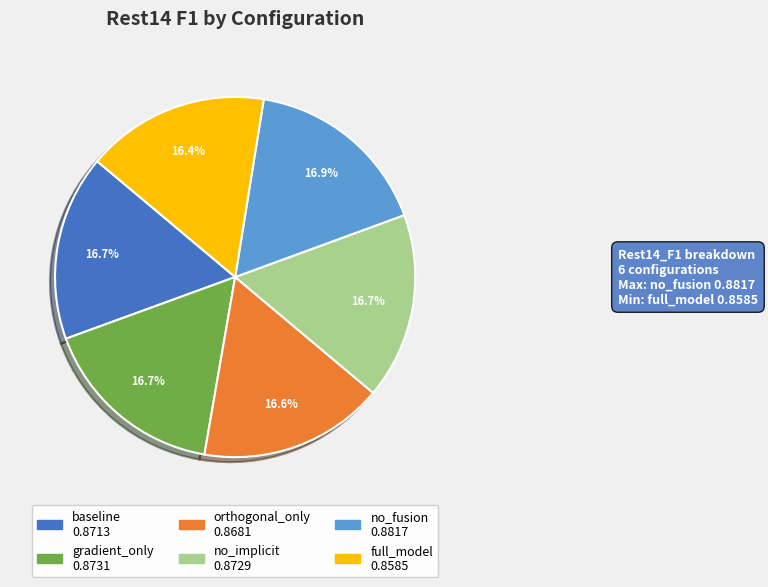

Does full_model account for over 50% of the chart?

No